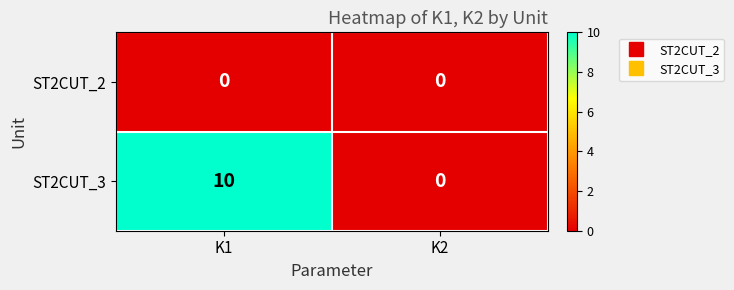

Reading left to right, list all the values displayed in this chart.

ST2CUT_2: K1=0	K2=0
ST2CUT_3: K1=10	K2=0